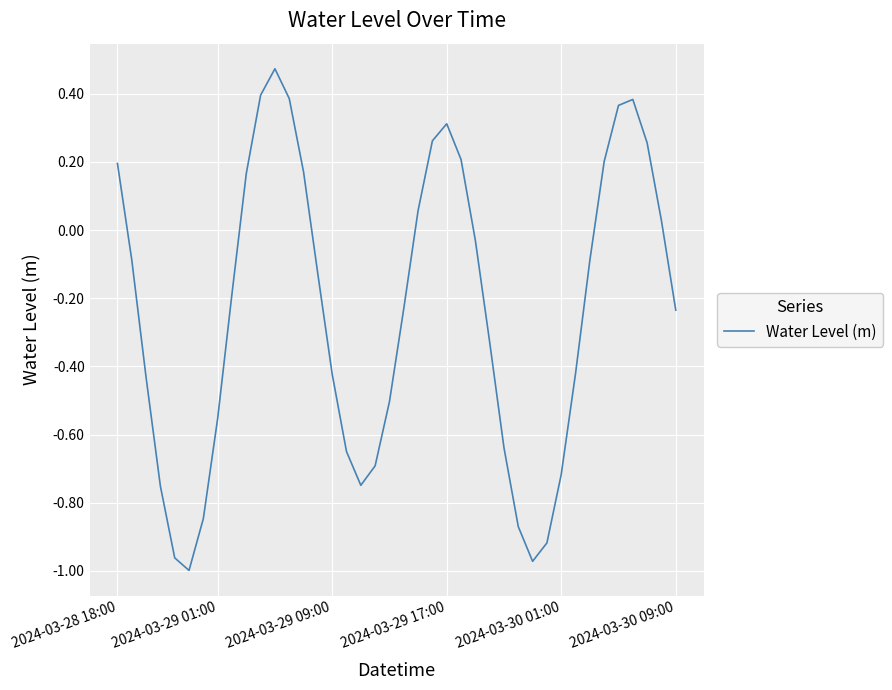

What is the sum of all values?

-9.6